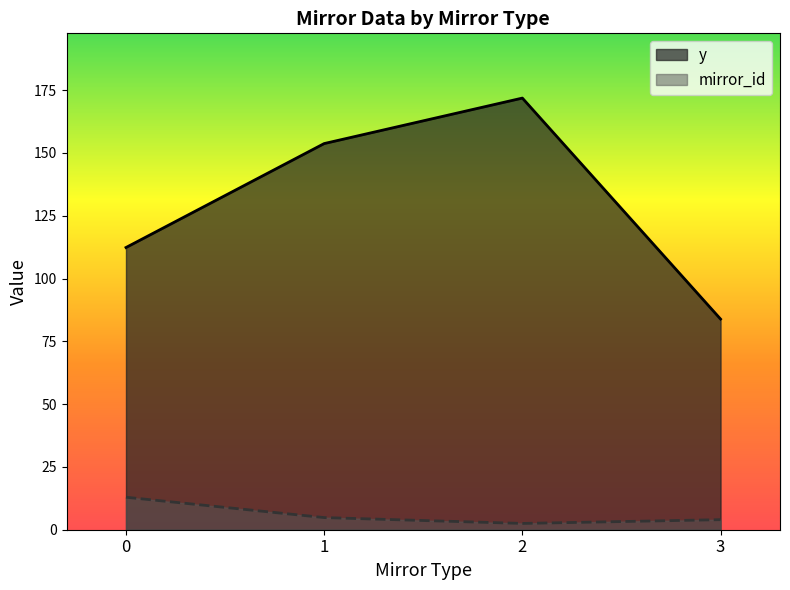

What is the greatest value displayed?

171.8